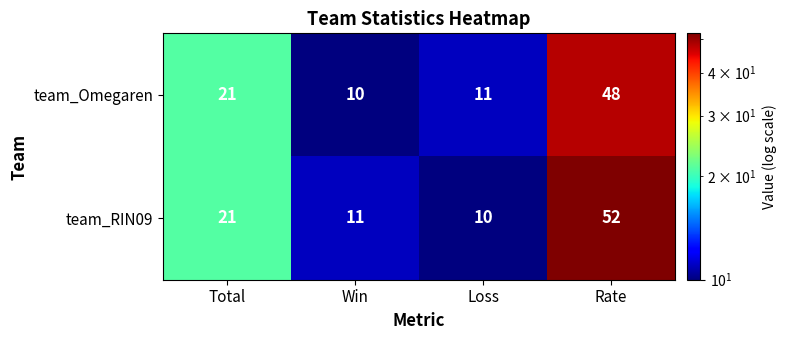

Which series has the largest range (max minus min)?

team_RIN09